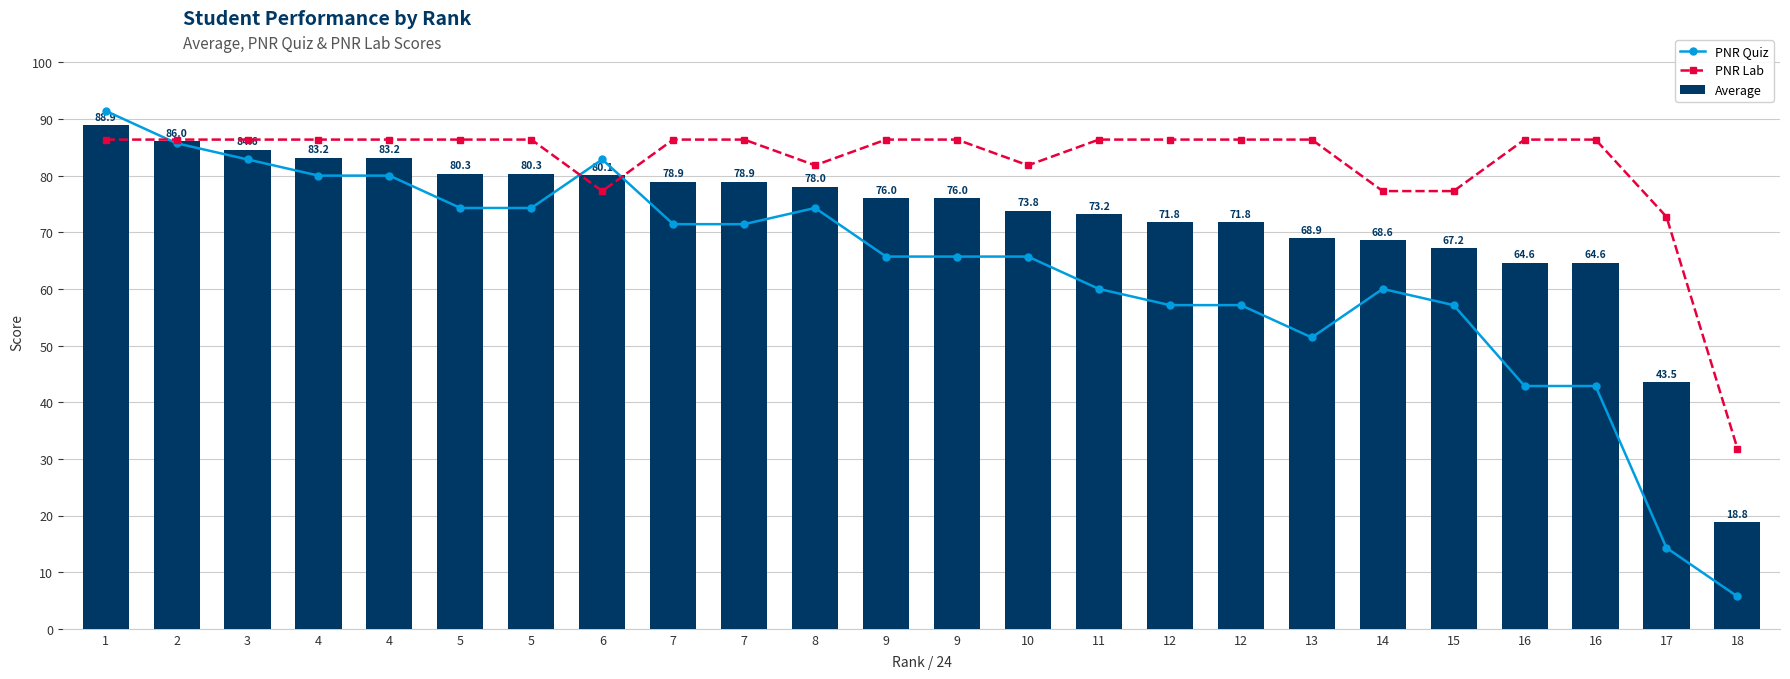

Reading left to right, transcribe all the data shown in this chart.

PNR Quiz: 1=91.4	2=85.7	3=82.9	4=80.0	4=80.0	5=74.3	5=74.3	6=82.9	7=71.4	7=71.4	8=74.3	9=65.7	9=65.7	10=65.7	11=60.0	12=57.1	12=57.1	13=51.4	14=60.0	15=57.1	16=42.9	16=42.9	17=14.3	18=5.7
PNR Lab: 1=86.4	2=86.4	3=86.4	4=86.4	4=86.4	5=86.4	5=86.4	6=77.3	7=86.4	7=86.4	8=81.8	9=86.4	9=86.4	10=81.8	11=86.4	12=86.4	12=86.4	13=86.4	14=77.3	15=77.3	16=86.4	16=86.4	17=72.7	18=31.8
Average: 1=88.9	2=86.0	3=84.6	4=83.2	4=83.2	5=80.3	5=80.3	6=80.1	7=78.9	7=78.9	8=78.0	9=76.0	9=76.0	10=73.8	11=73.2	12=71.8	12=71.8	13=68.9	14=68.6	15=67.2	16=64.6	16=64.6	17=43.5	18=18.8